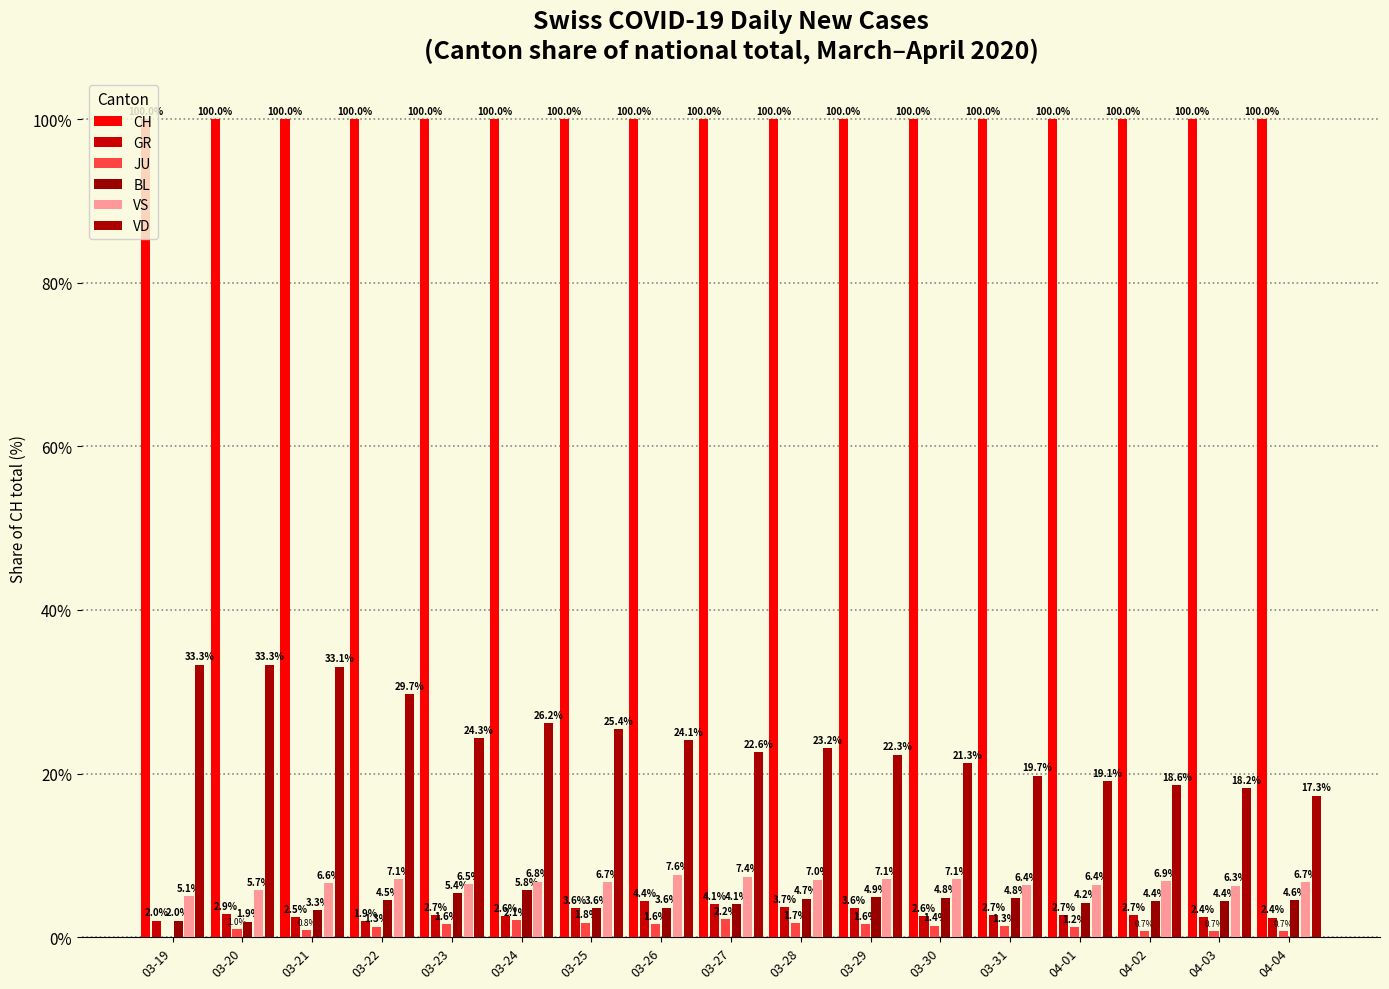

At how many categories does at least one series exceed 93?

17